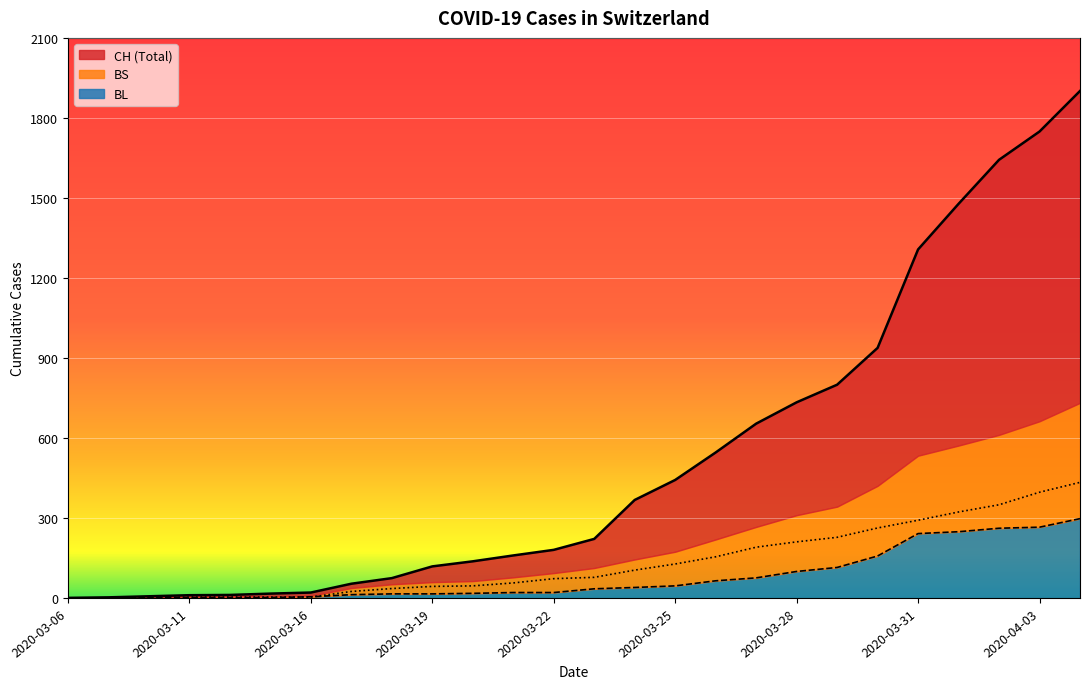

Which label corresponds to the largest value in the chart?

2020-04-04